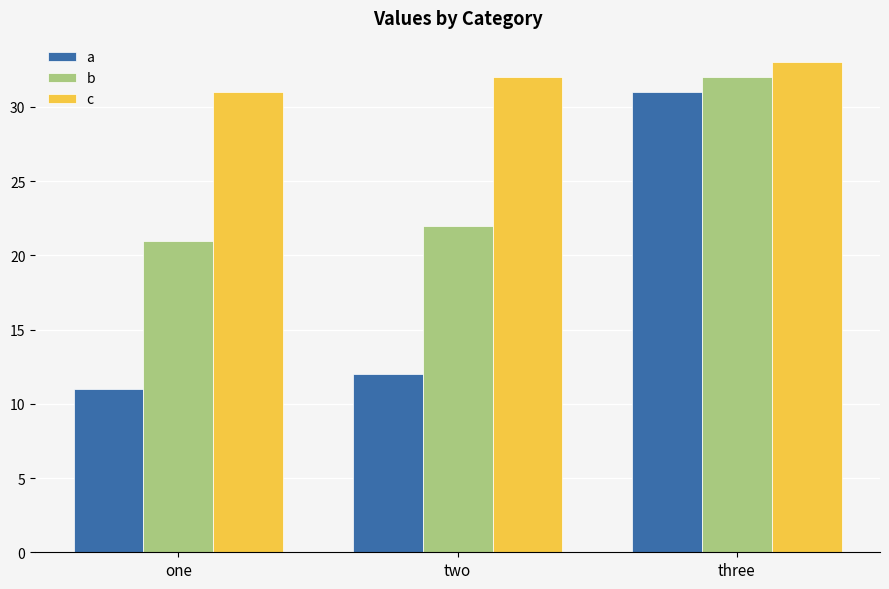

How many distinct data groups are displayed?

3